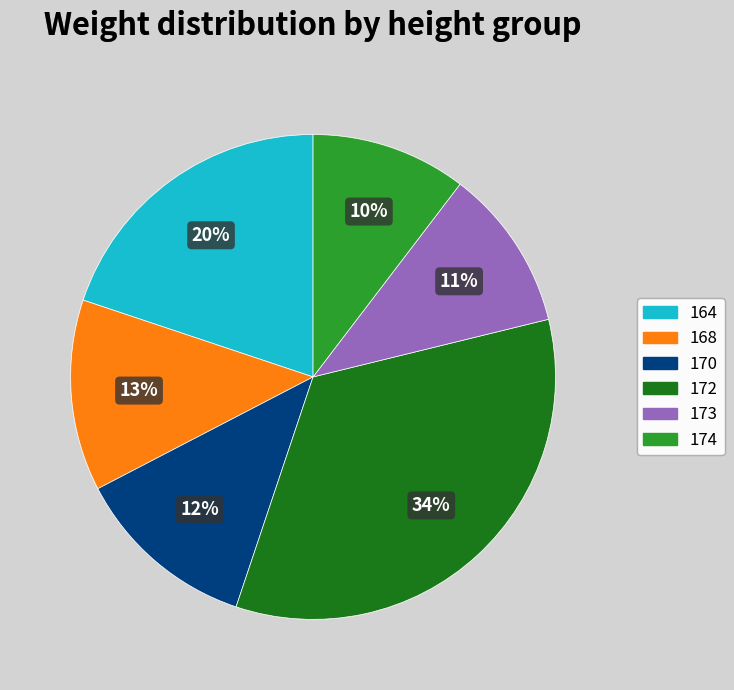

Is the sum of 174 and 168 greater than half?

No